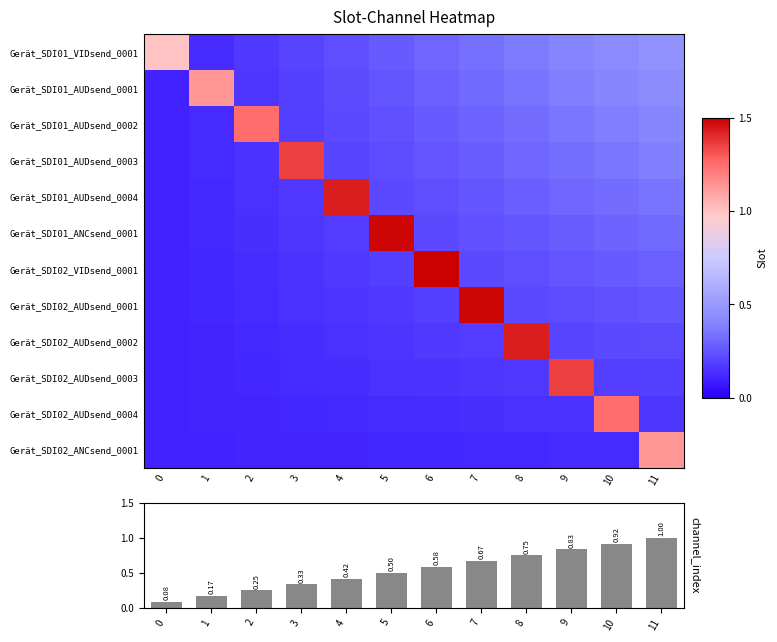

List the labels in order of Gerät_SDI01_AUDsend_0004 value, smallest first.

0, 1, 2, 3, 5, 6, 7, 8, 9, 10, 11, 4